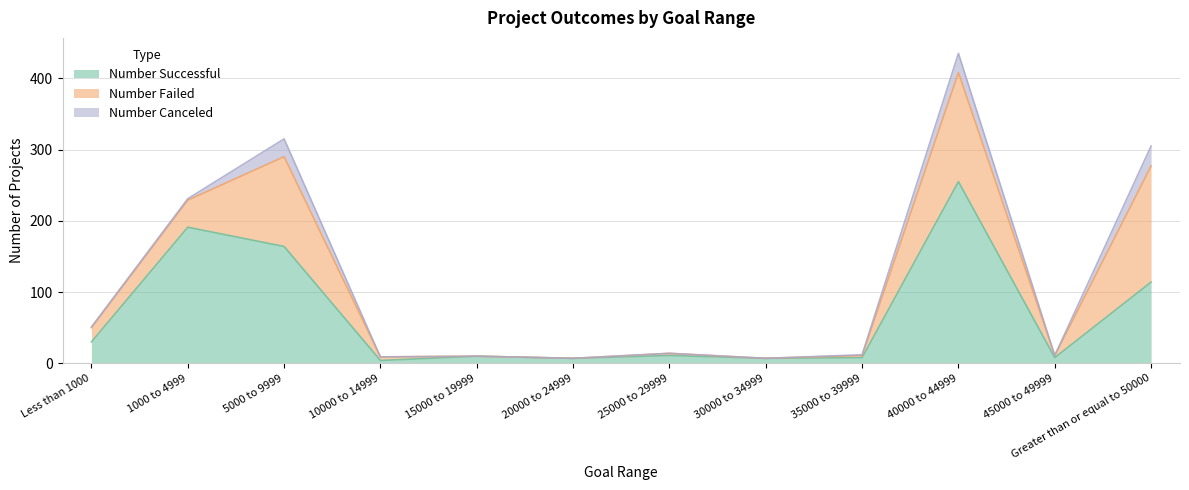

Is it true that Number Successful equals 7 at 30000 to 34999?

True